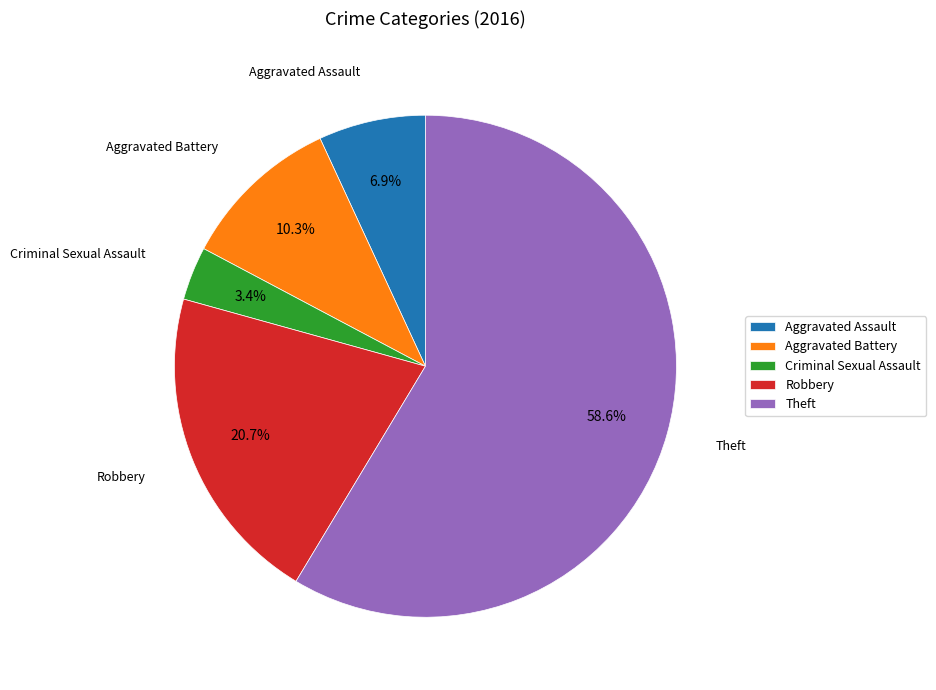

What portion of the pie excludes Criminal Sexual Assault?

96.6%